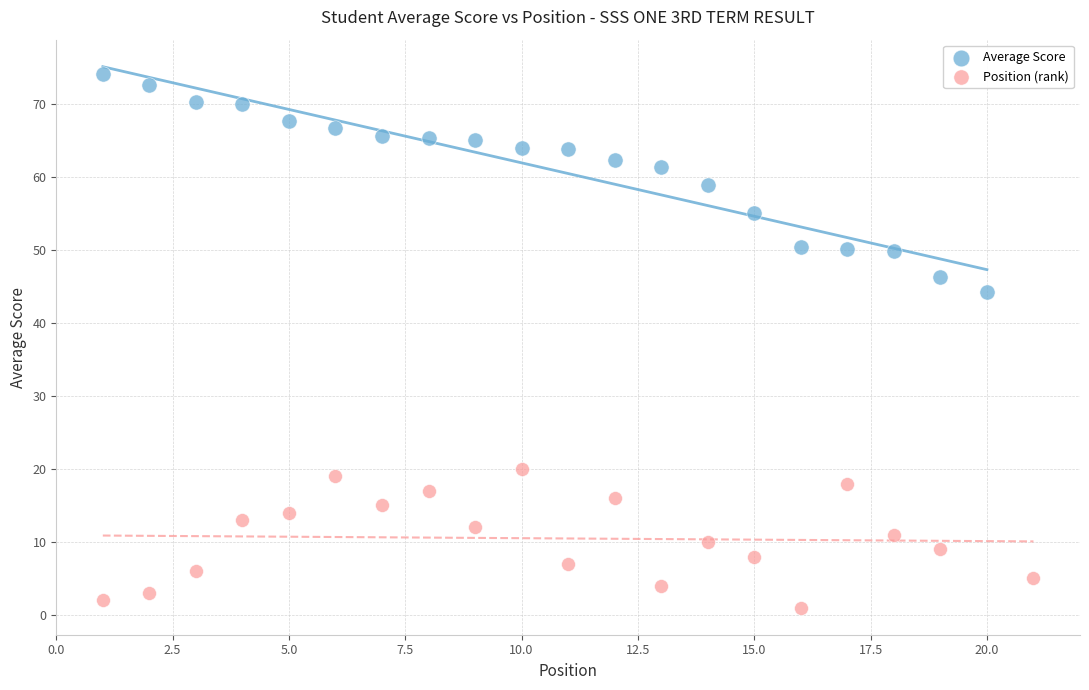

Which series reaches the maximum Y coordinate?

Average Score